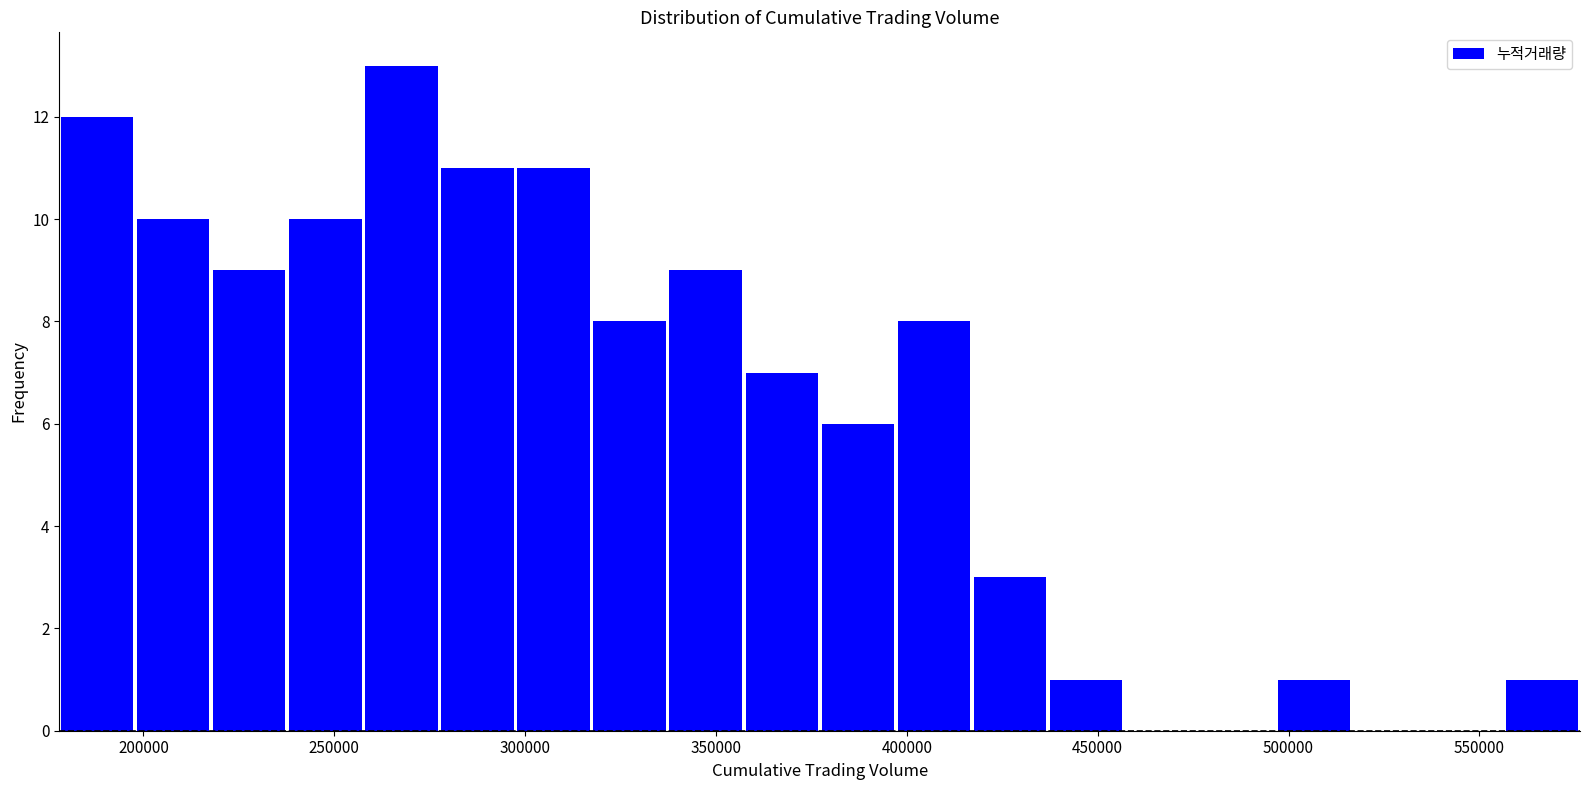

Around what value on the x-axis is the tallest bar? Give the approximate position of its centre, as read against the axis.

270000